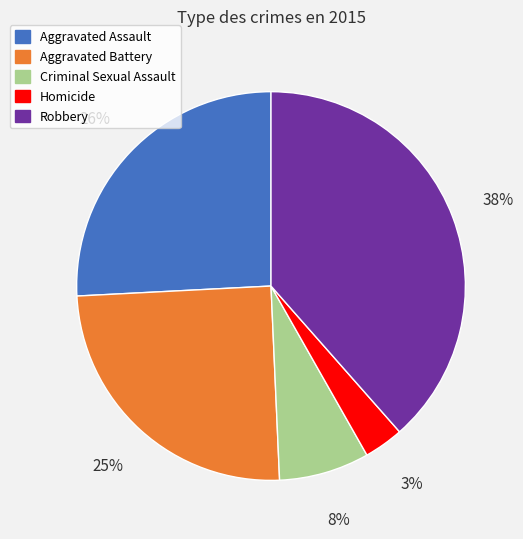

Do Homicide and Aggravated Assault together represent more than half of the pie?

No